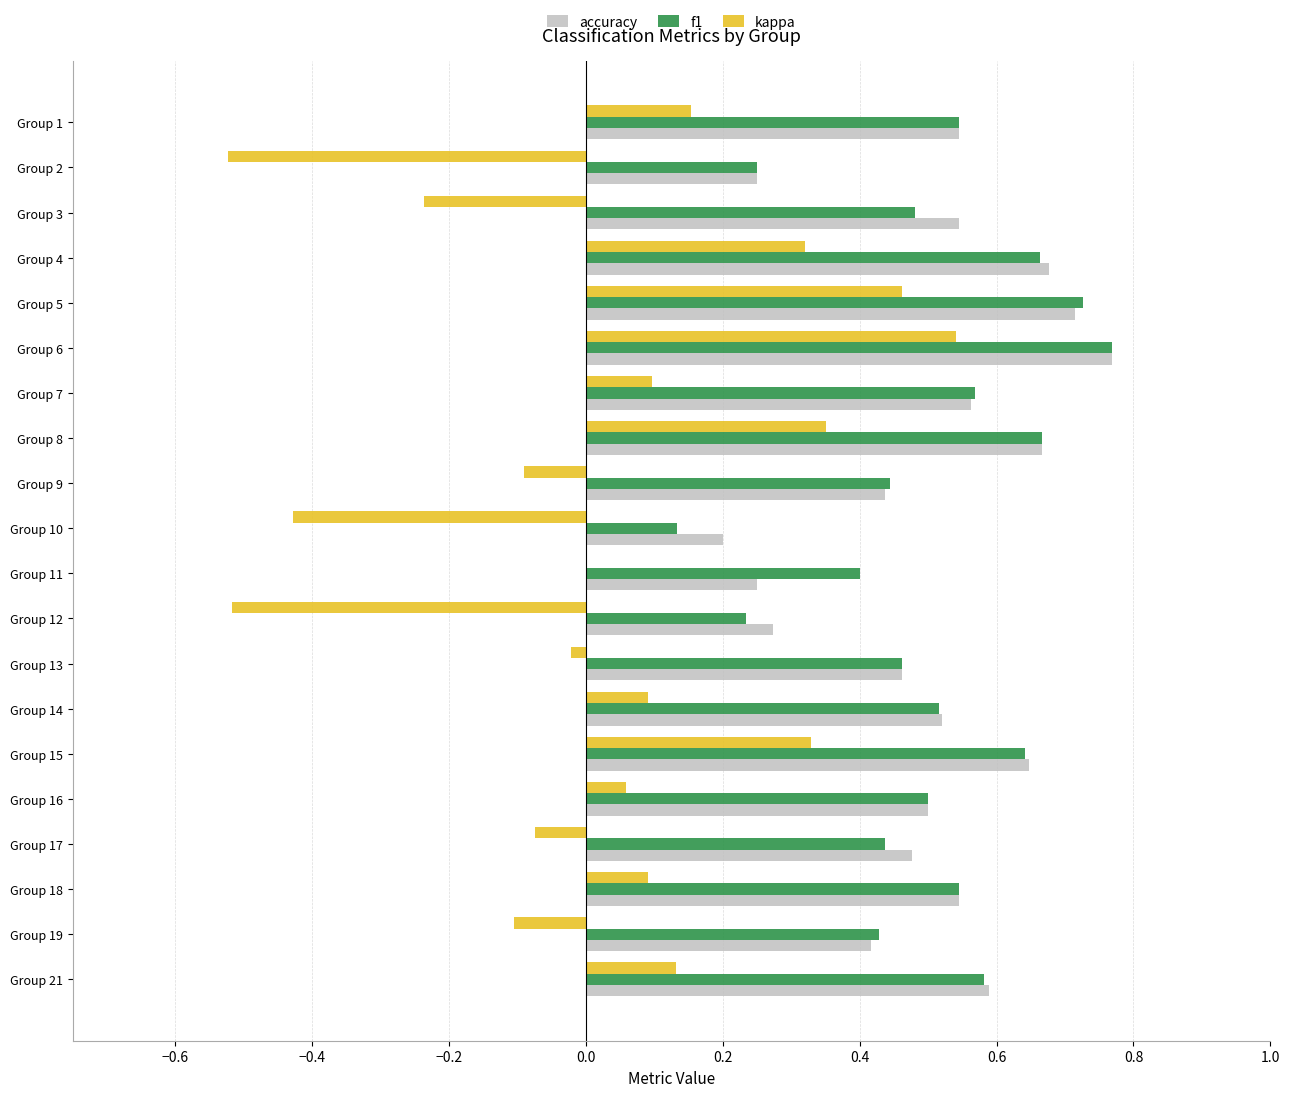

Which series changed the most between Group 3 and Group 12?

kappa